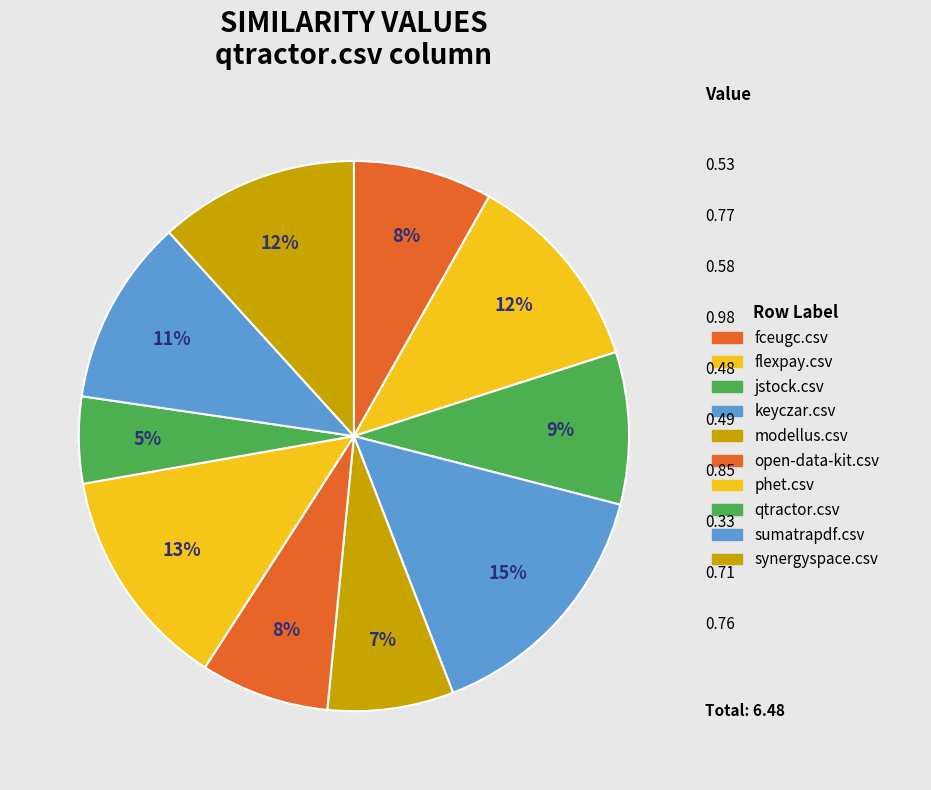

To the nearest percent, what is the combined percentage of open-data-kit.csv and fceugc.csv?

16%